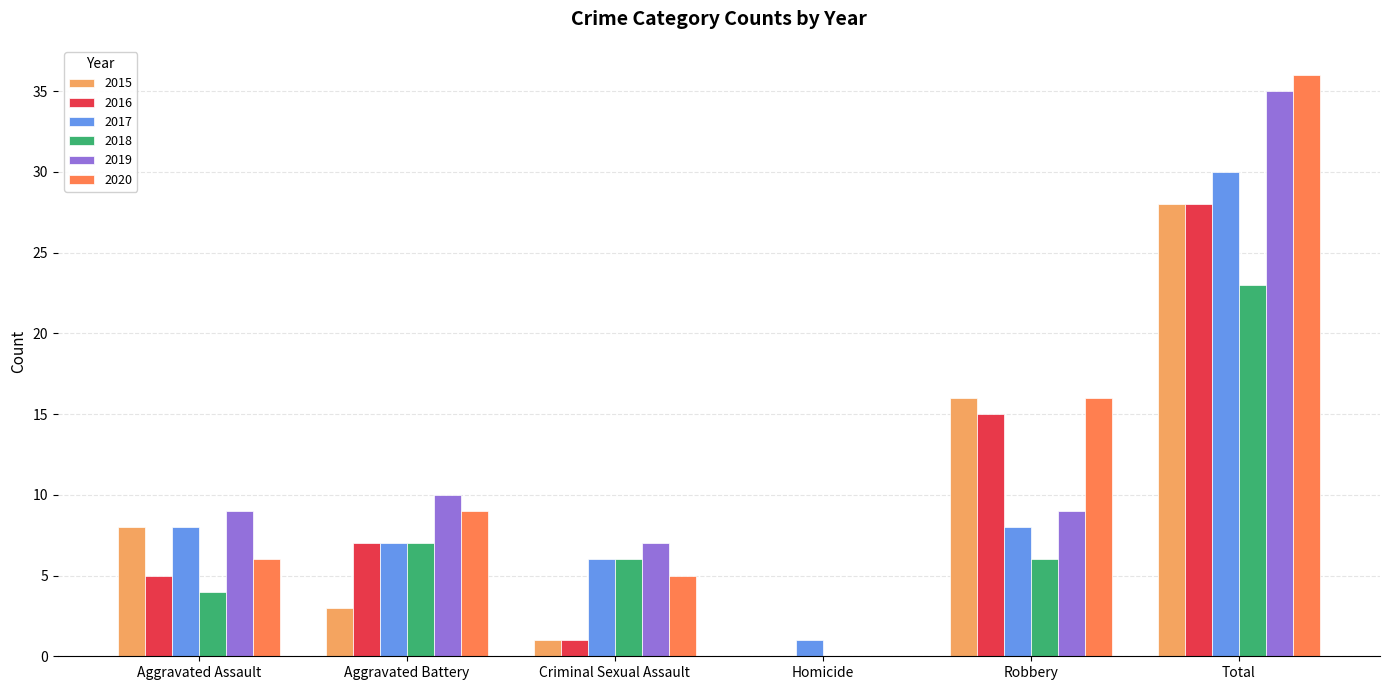

At which label does 2017 reach its peak?

Total